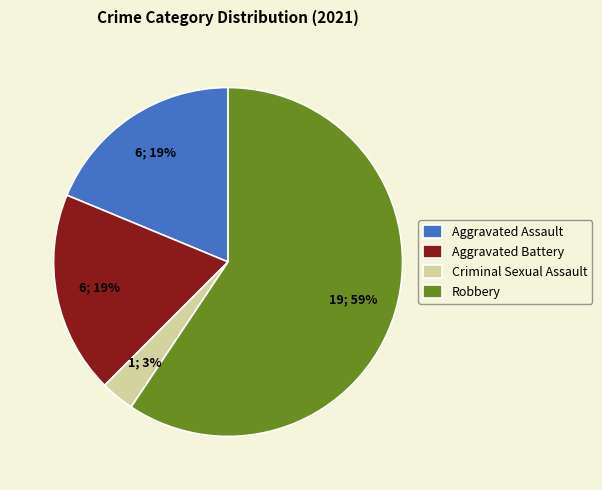

Which slice is the smallest?

Criminal Sexual Assault